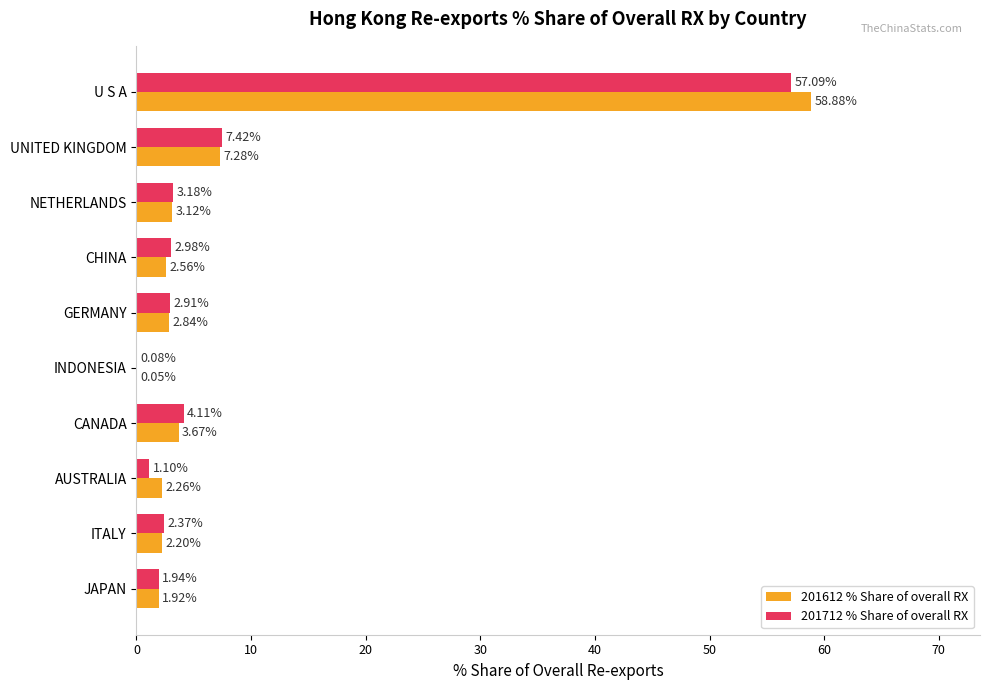

At which label does 201712 % Share of overall RX reach its peak?

U S A